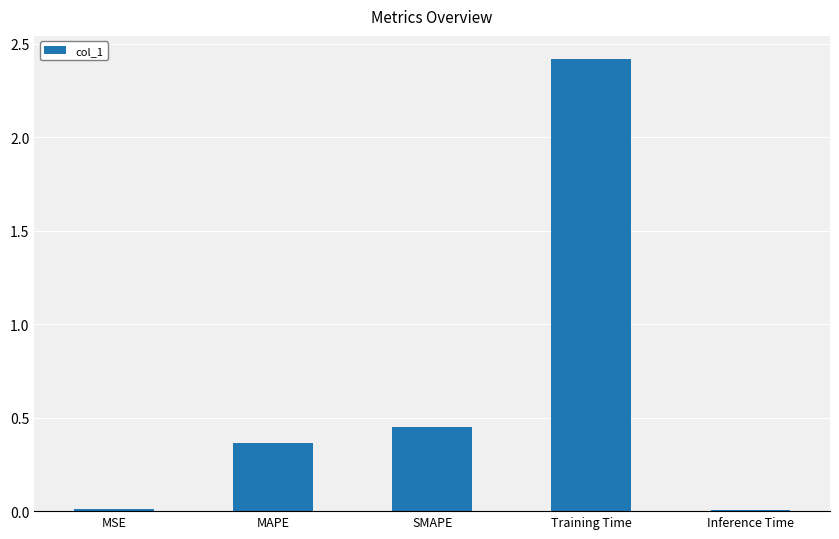

What is the ratio of the value at SMAPE to the value at Training Time?

0.2